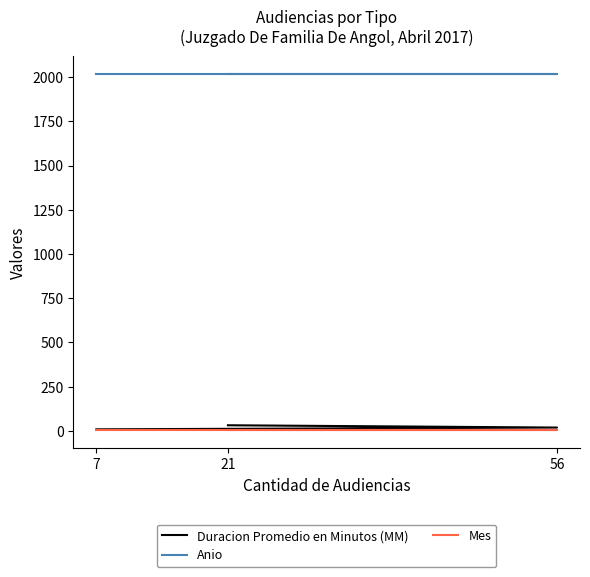

What is the total value across all series at 56?

2040